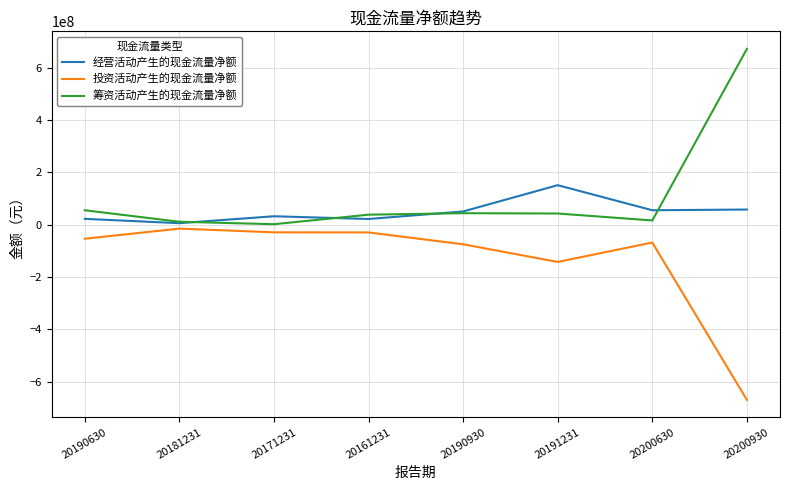

In 经营活动产生的现金流量净额, how many points are higher than both neighbors (excluding endpoints)?

2